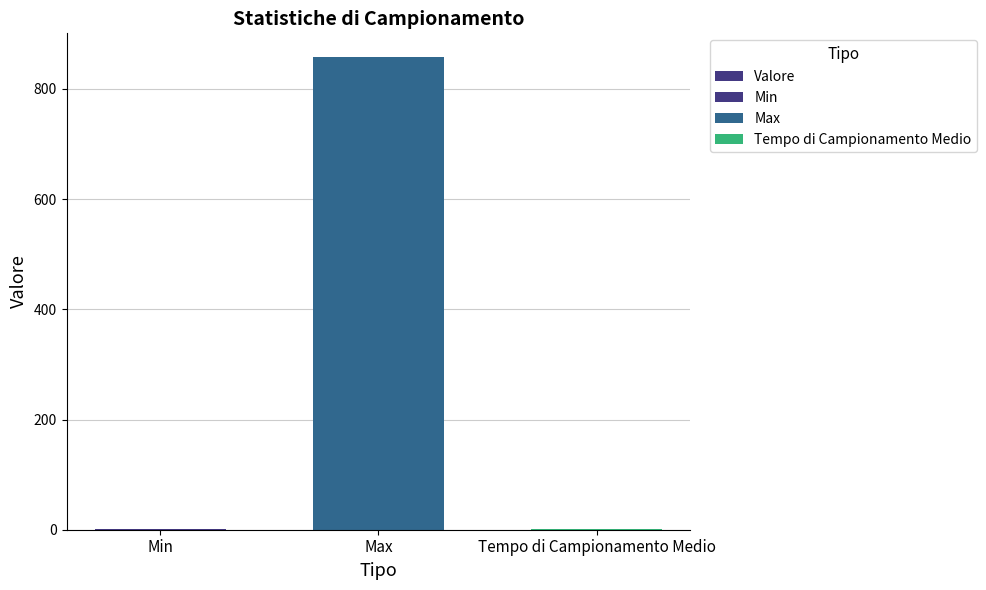

Rank the categories by value from lowest to highest.

Min, Tempo di Campionamento Medio, Max